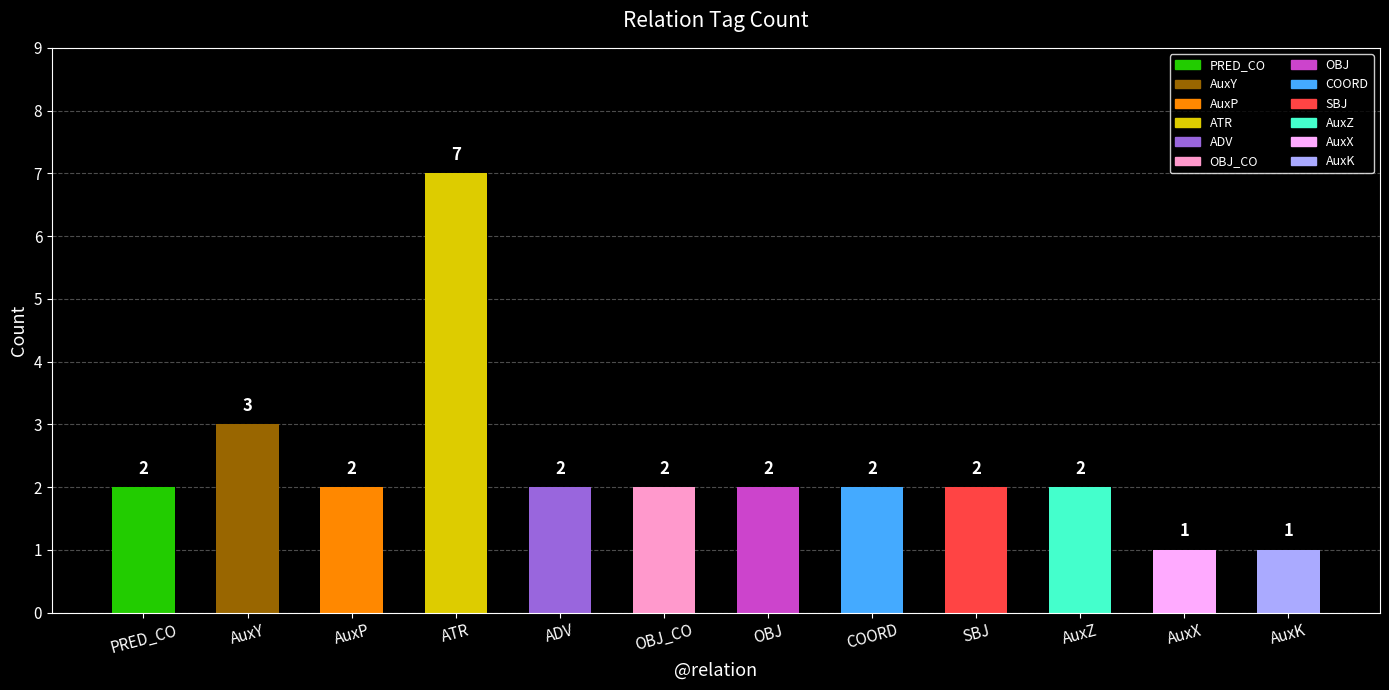

Reading left to right, list all the values displayed in this chart.

PRED_CO=2	AuxY=3	AuxP=2	ATR=7	ADV=2	OBJ_CO=2	OBJ=2	COORD=2	SBJ=2	AuxZ=2	AuxX=1	AuxK=1